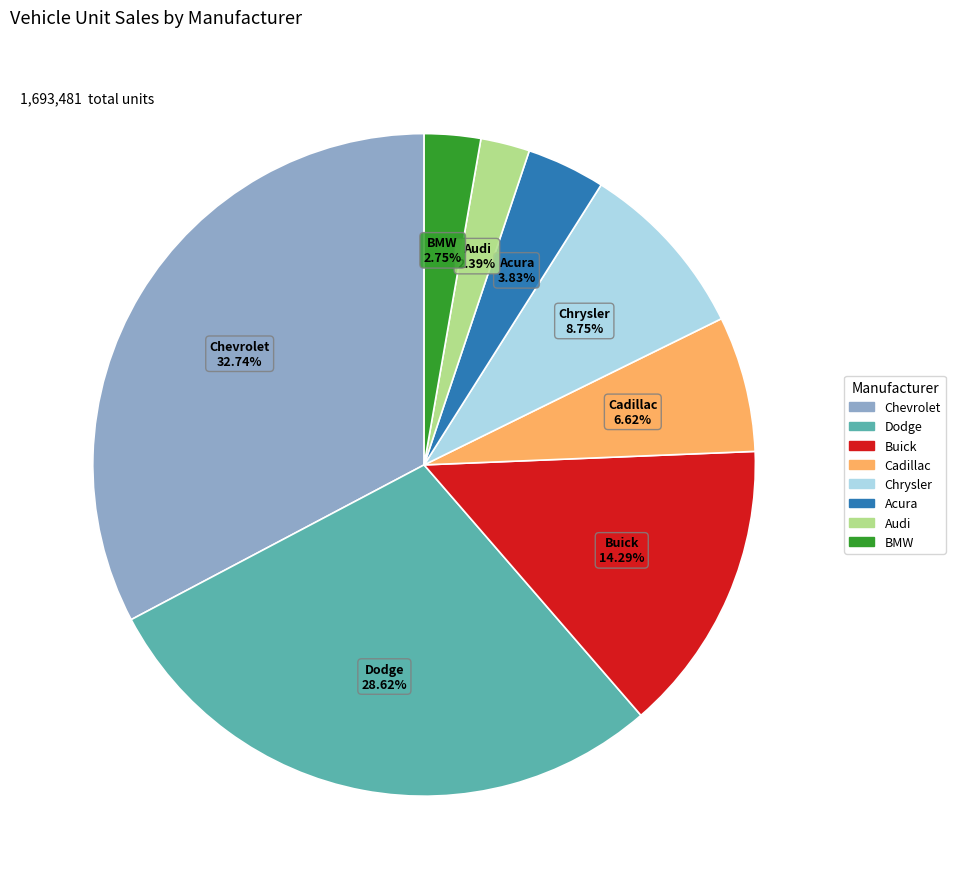

Does any single category account for the majority?

No